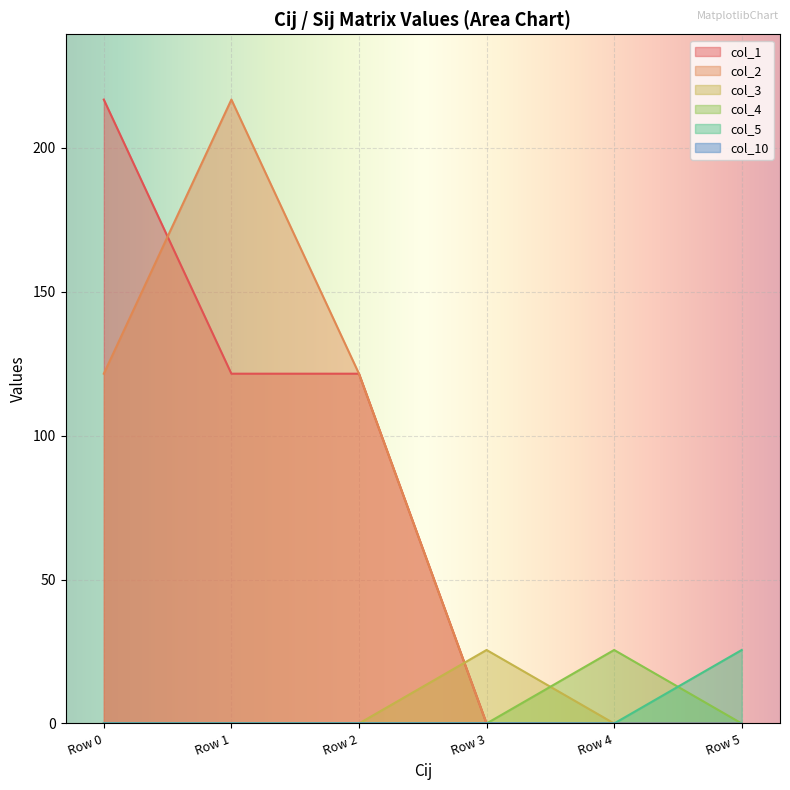

How many intersections are there between col_2 and col_10?

1